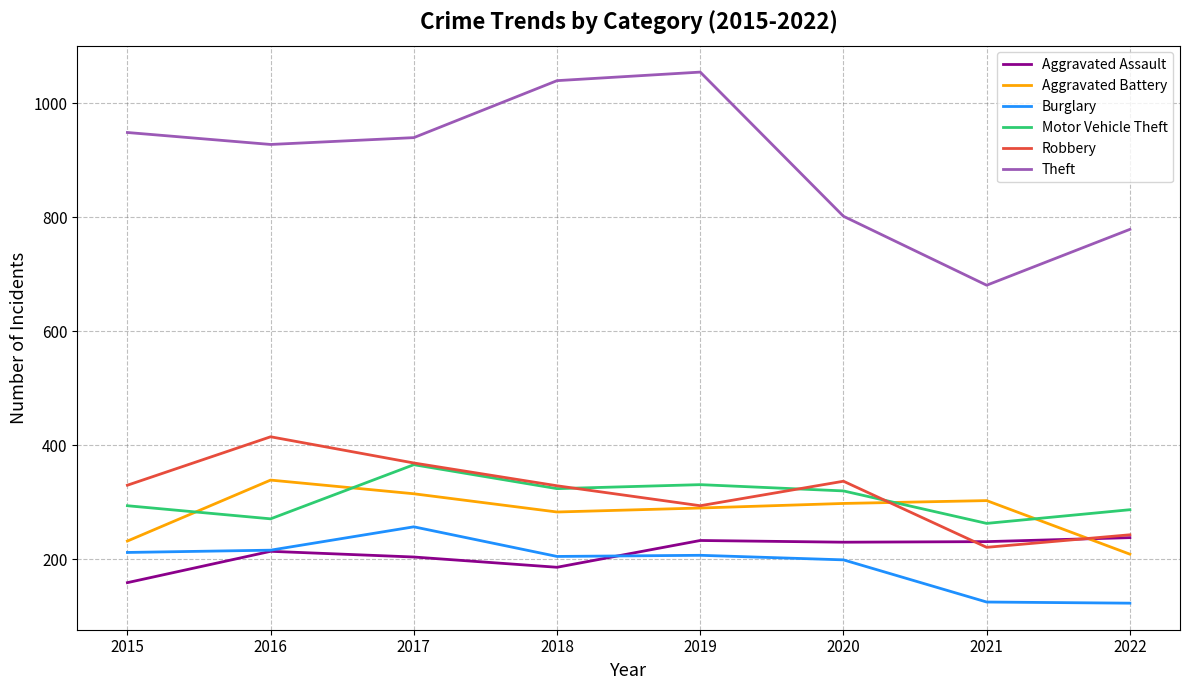

Which series ends up on top after the final intersection of Aggravated Assault and Aggravated Battery?

Aggravated Assault